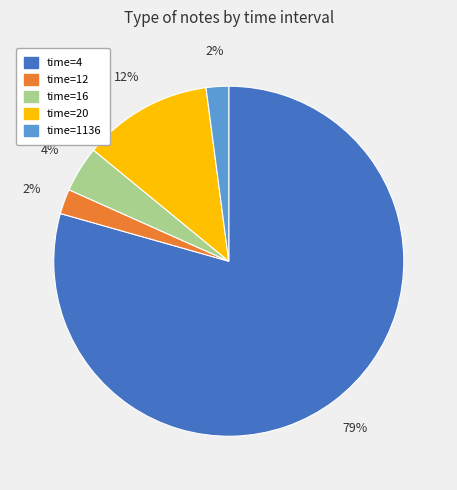

Is there any slice that represents more than half of the pie?

Yes